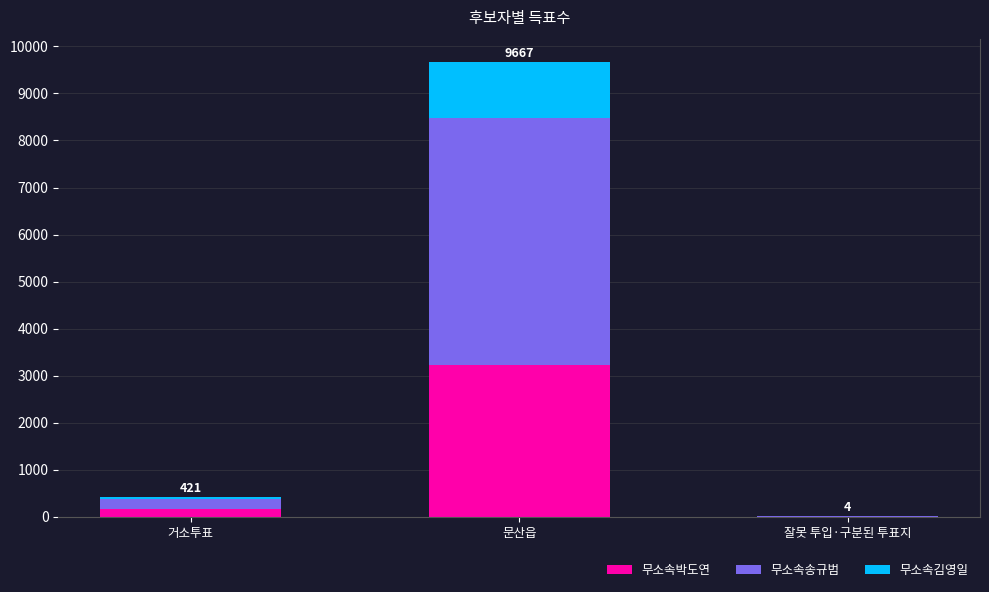

What is the highest value of the 무소속박도연 series?

3224